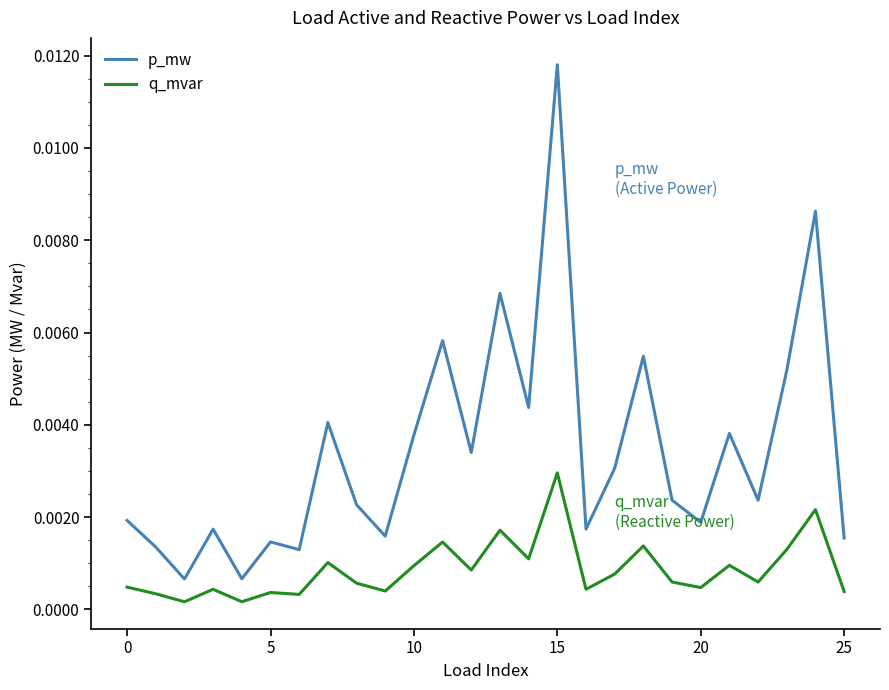

Which series has the largest range (max minus min)?

p_mw